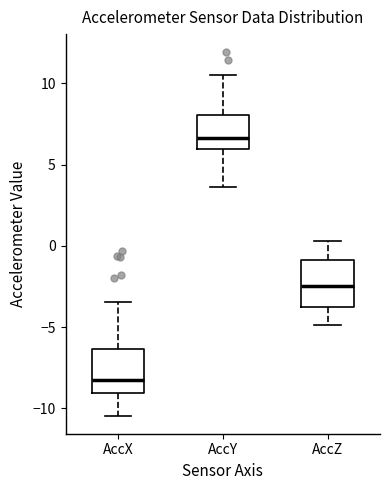

Reading left to right, transcribe this box plot: for each box, give where its median line is, the range the box spans, and where its two whiskers end, as read against the y-axis. The values are not printed on the chart, so give them approximately, as read against the axis.

AccX: median -8.5, box -9.0 to -6.5, whiskers -10.5 to -3.5
AccY: median 6.5, box 6.0 to 8.0, whiskers 3.5 to 10.5
AccZ: median -2.5, box -4.0 to -1.0, whiskers -5.0 to 0.5